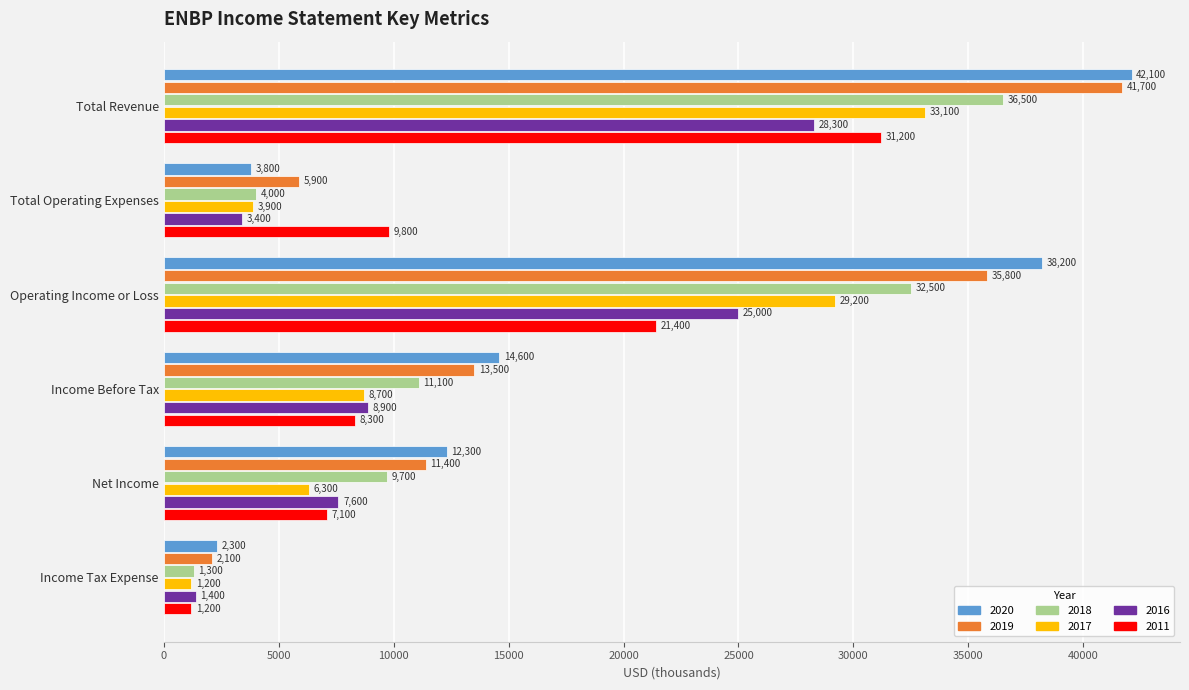

At which category is the sum across all series the highest?

Total Revenue